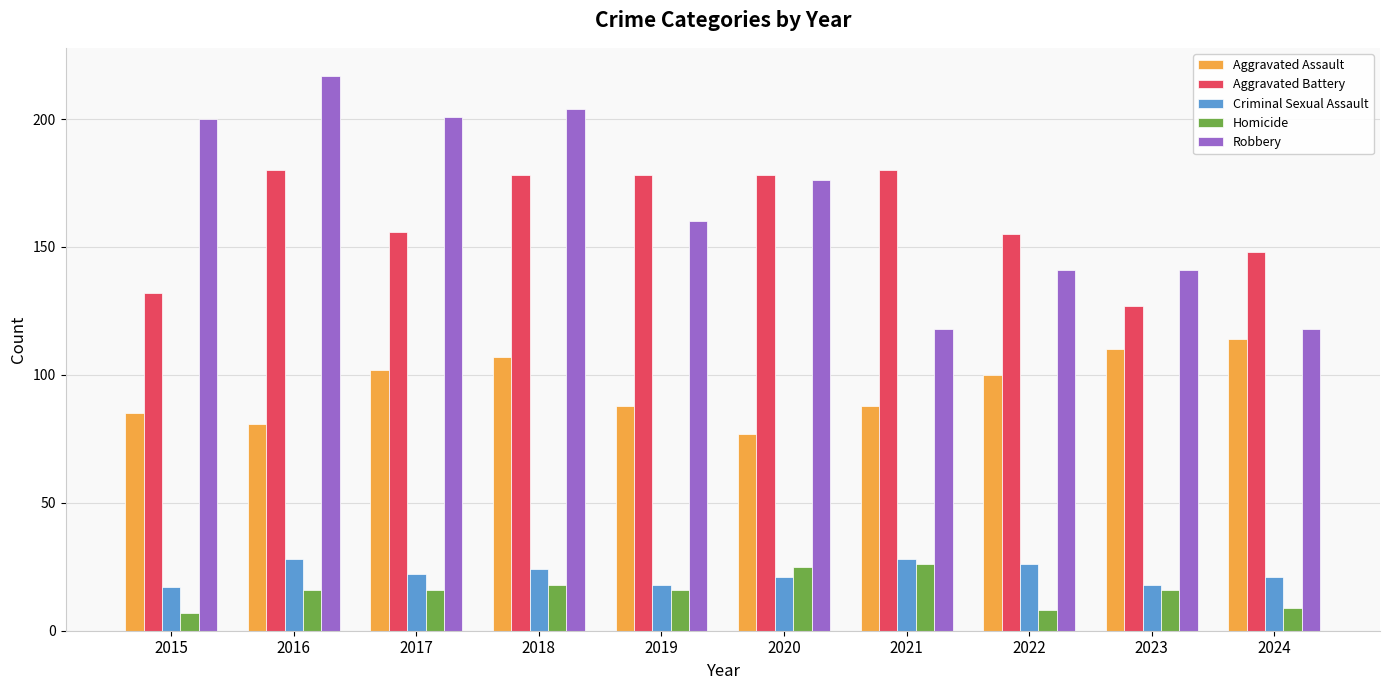

What is the total value across all series at 2021?

440